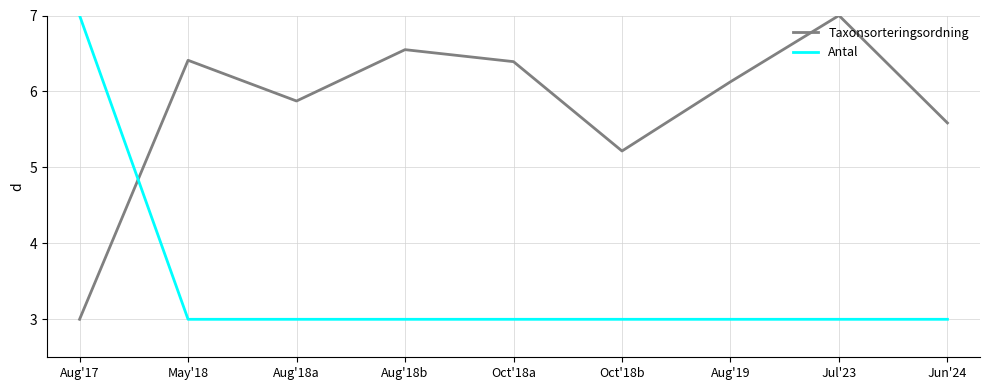

Is this an area chart (filled region under the line)?

No